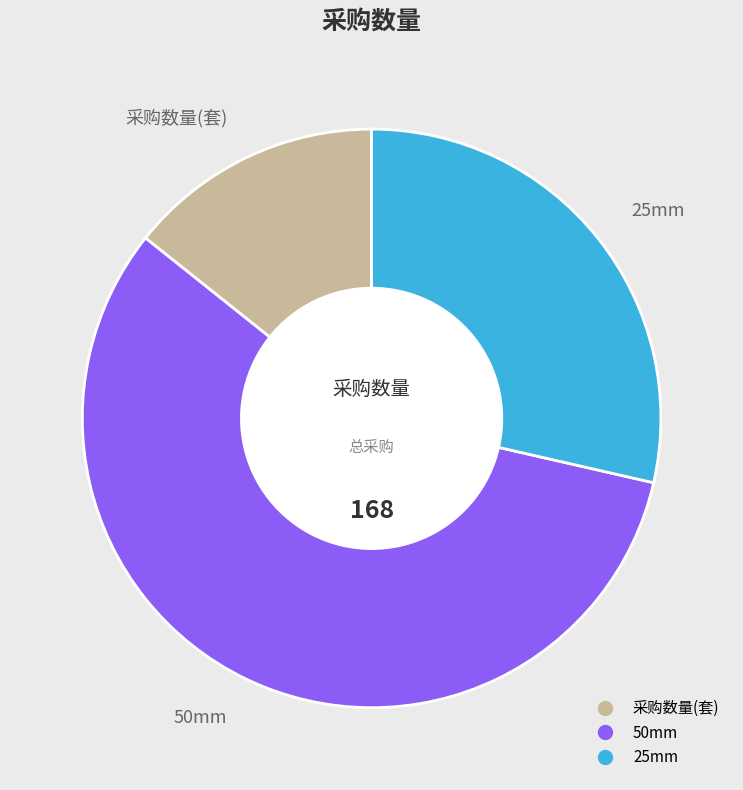

Which category accounts for the majority?

50mm